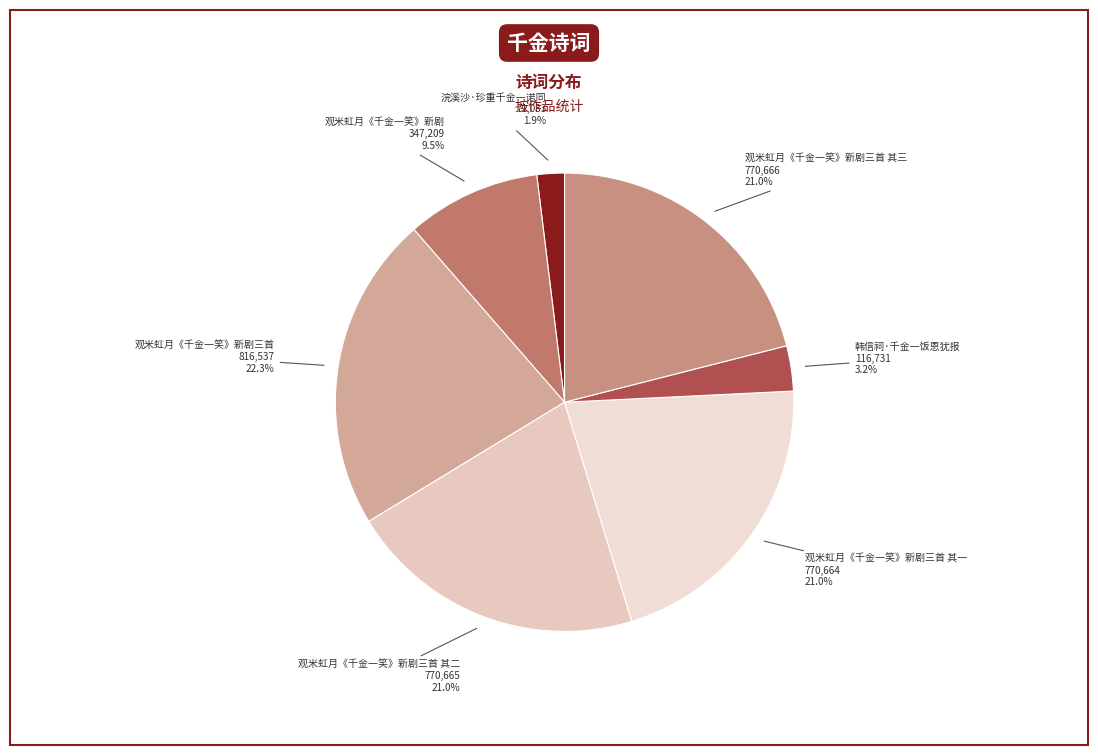

Is 观米虹月《千金一笑》新剧三首 其三 the majority of the pie?

No